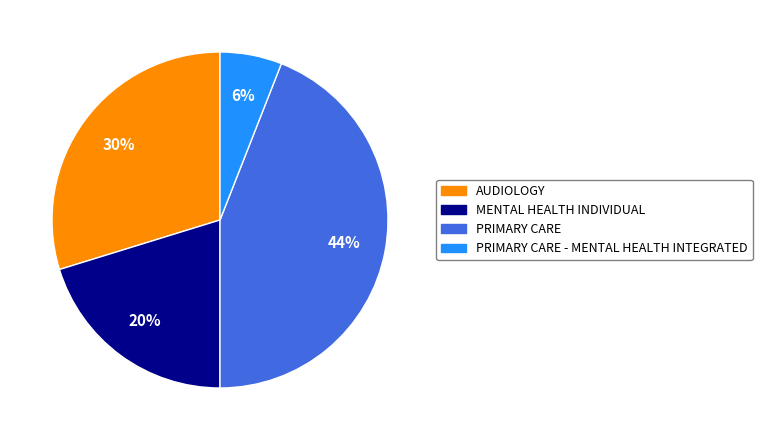

How many segments does this pie chart have?

4